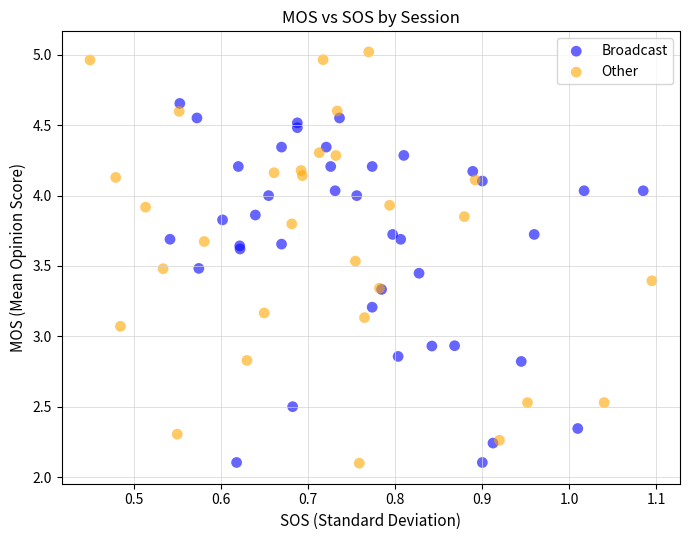

Which series has the widest spread of Y values?

Other